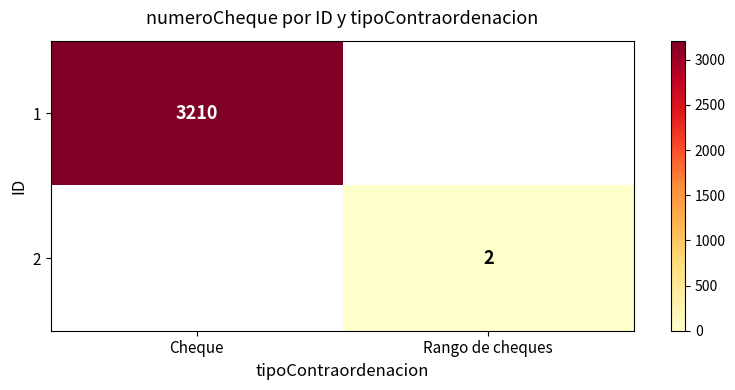

What is the smallest value displayed?

2.0